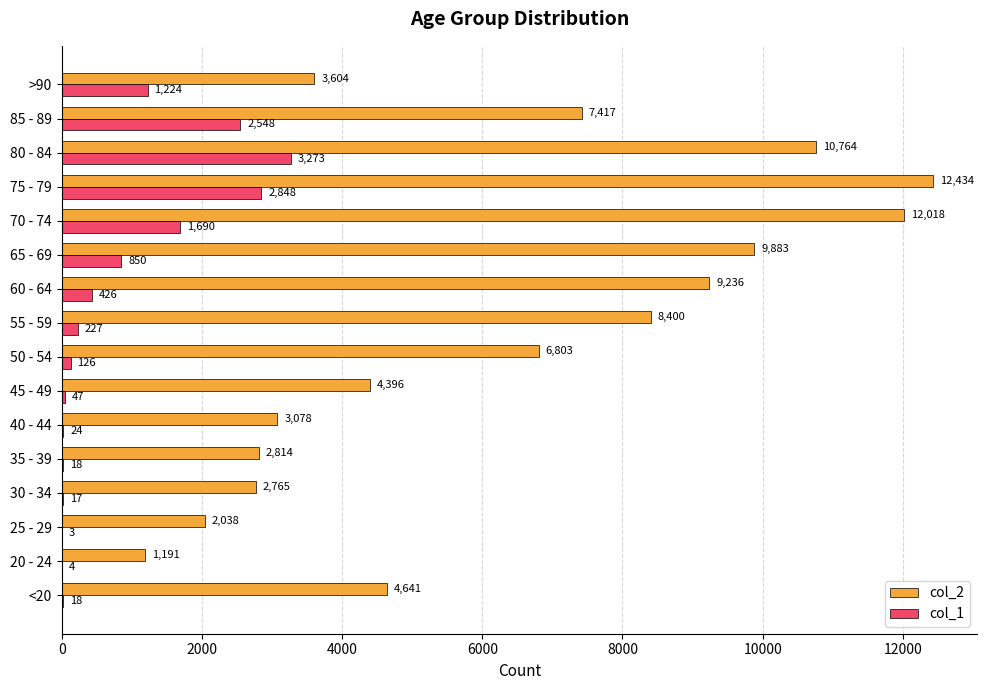

Which series changed the most between 45 - 49 and 55 - 59?

col_2